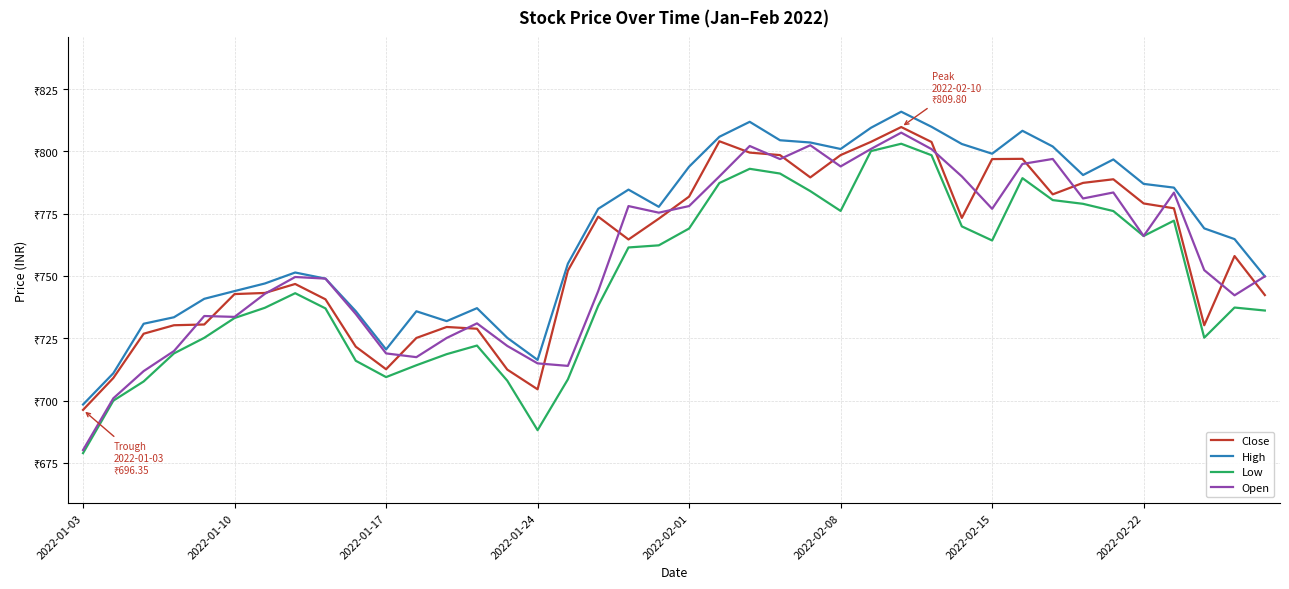

What are all the series names shown in the legend?

Close, High, Low, Open